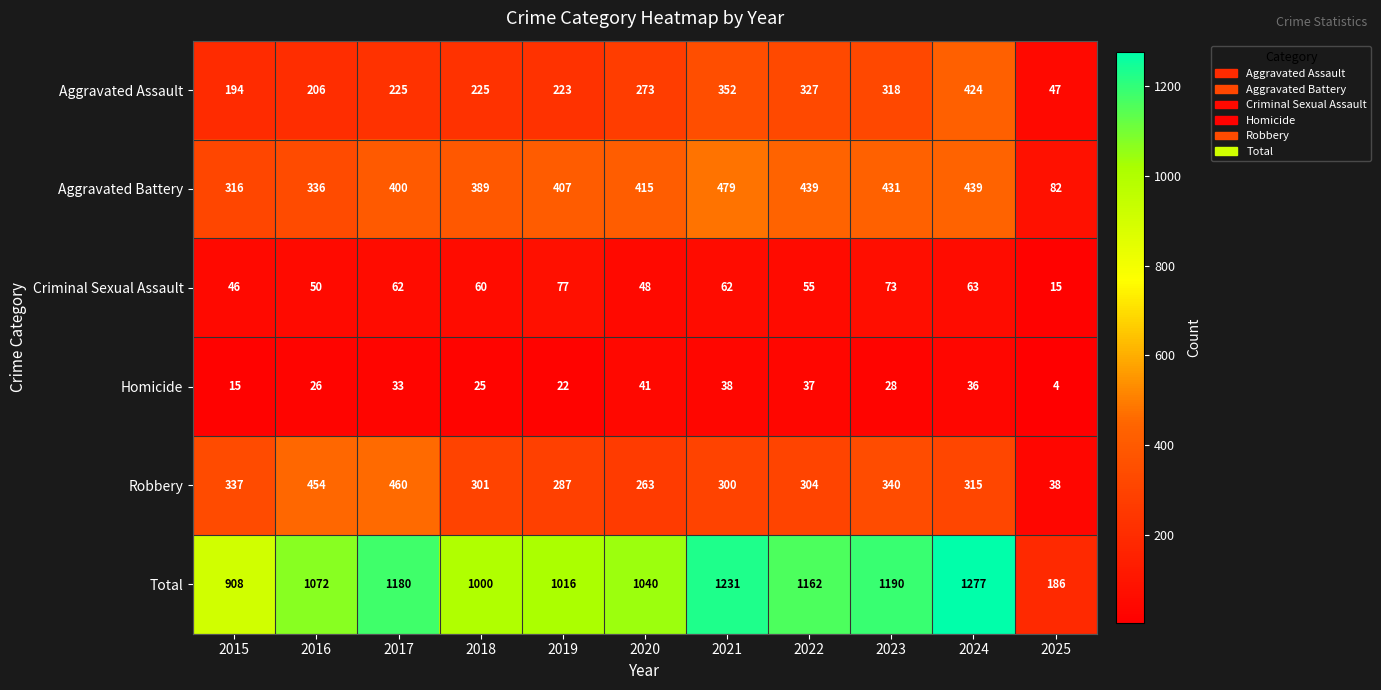

The Aggravated Battery series shows 479 at 2021. True or false?

True